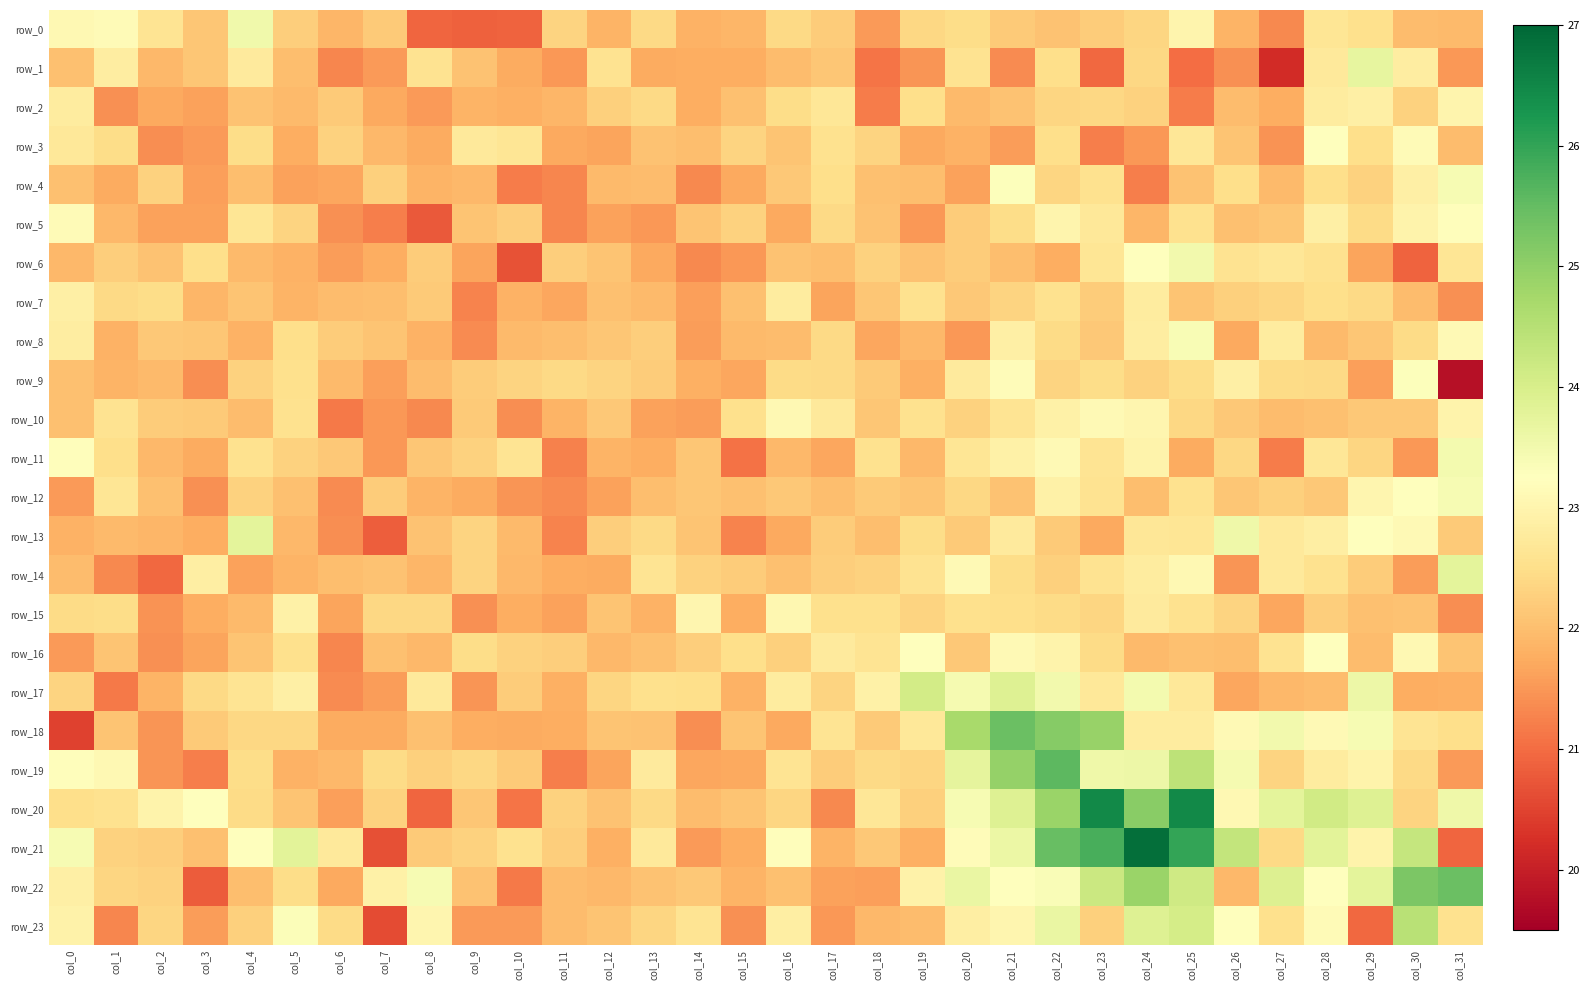

Which category has the lowest value in the row_11 series?

col_15